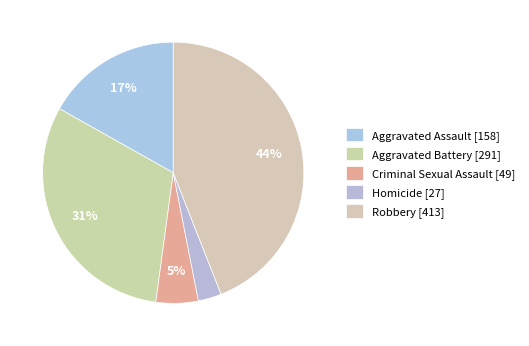

Which slice is the largest?

Robbery